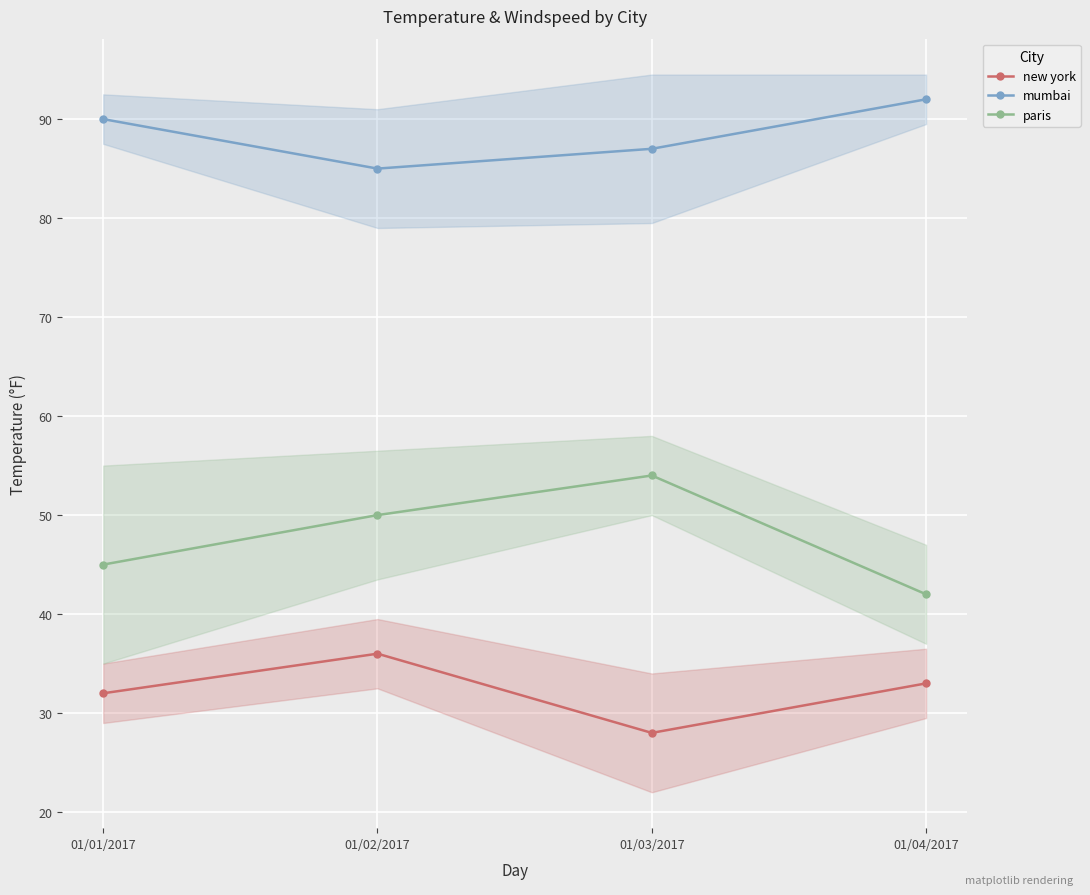

Reading left to right, list all the values displayed in this chart.

new york: 32	36	28	33
mumbai: 90	85	87	92
paris: 45	50	54	42